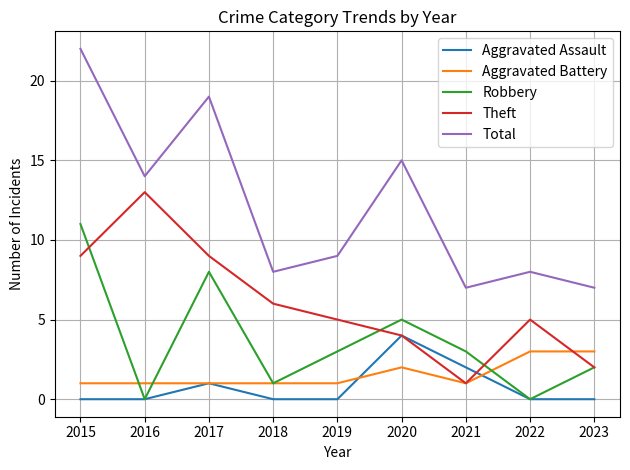

True or false: Robbery and Aggravated Battery cross at least once.

True